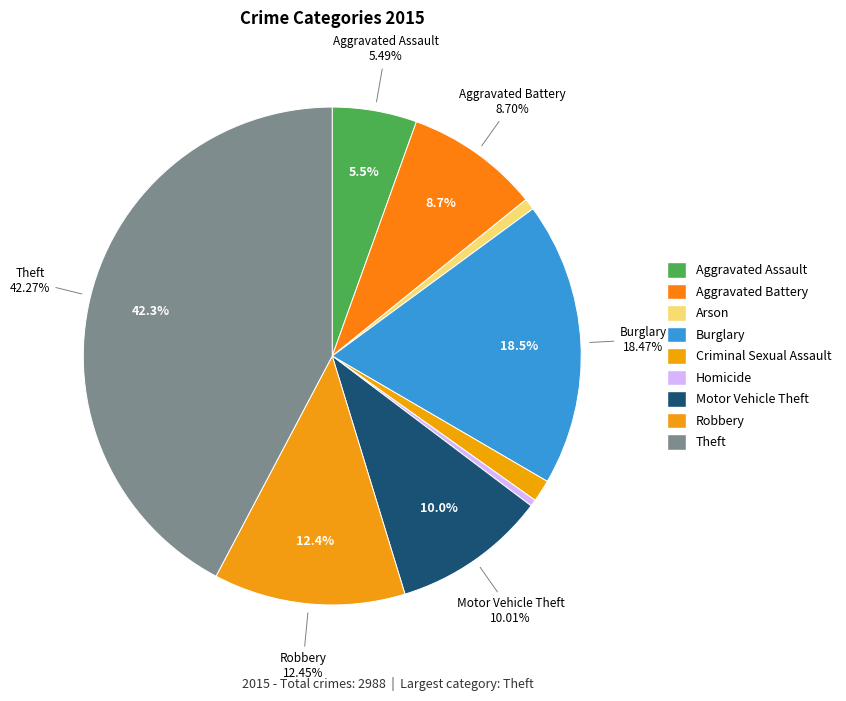

Which slice is the largest?

Theft